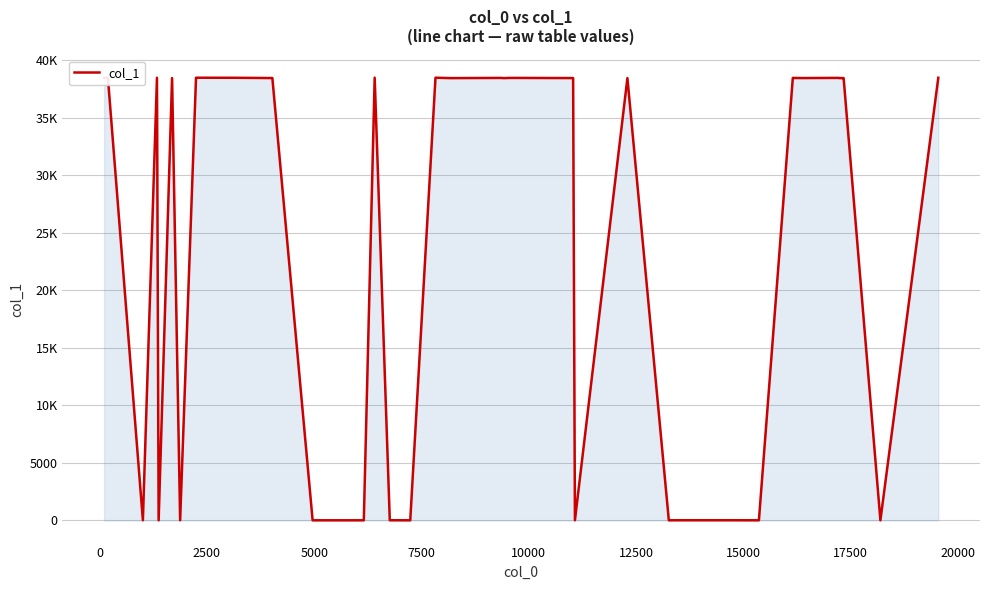

Reading left to right, what are all the values shown in this chart?

38453	38455	18	38457	13	38426	18	38458	38454	38430	13	13	13	13	38460	18	13	38459	38425	38441	38424	38442	38428	18	38423	13	18	18	18	18	13	38440	38429	38443	38421	38431	38422	38427	13	38456